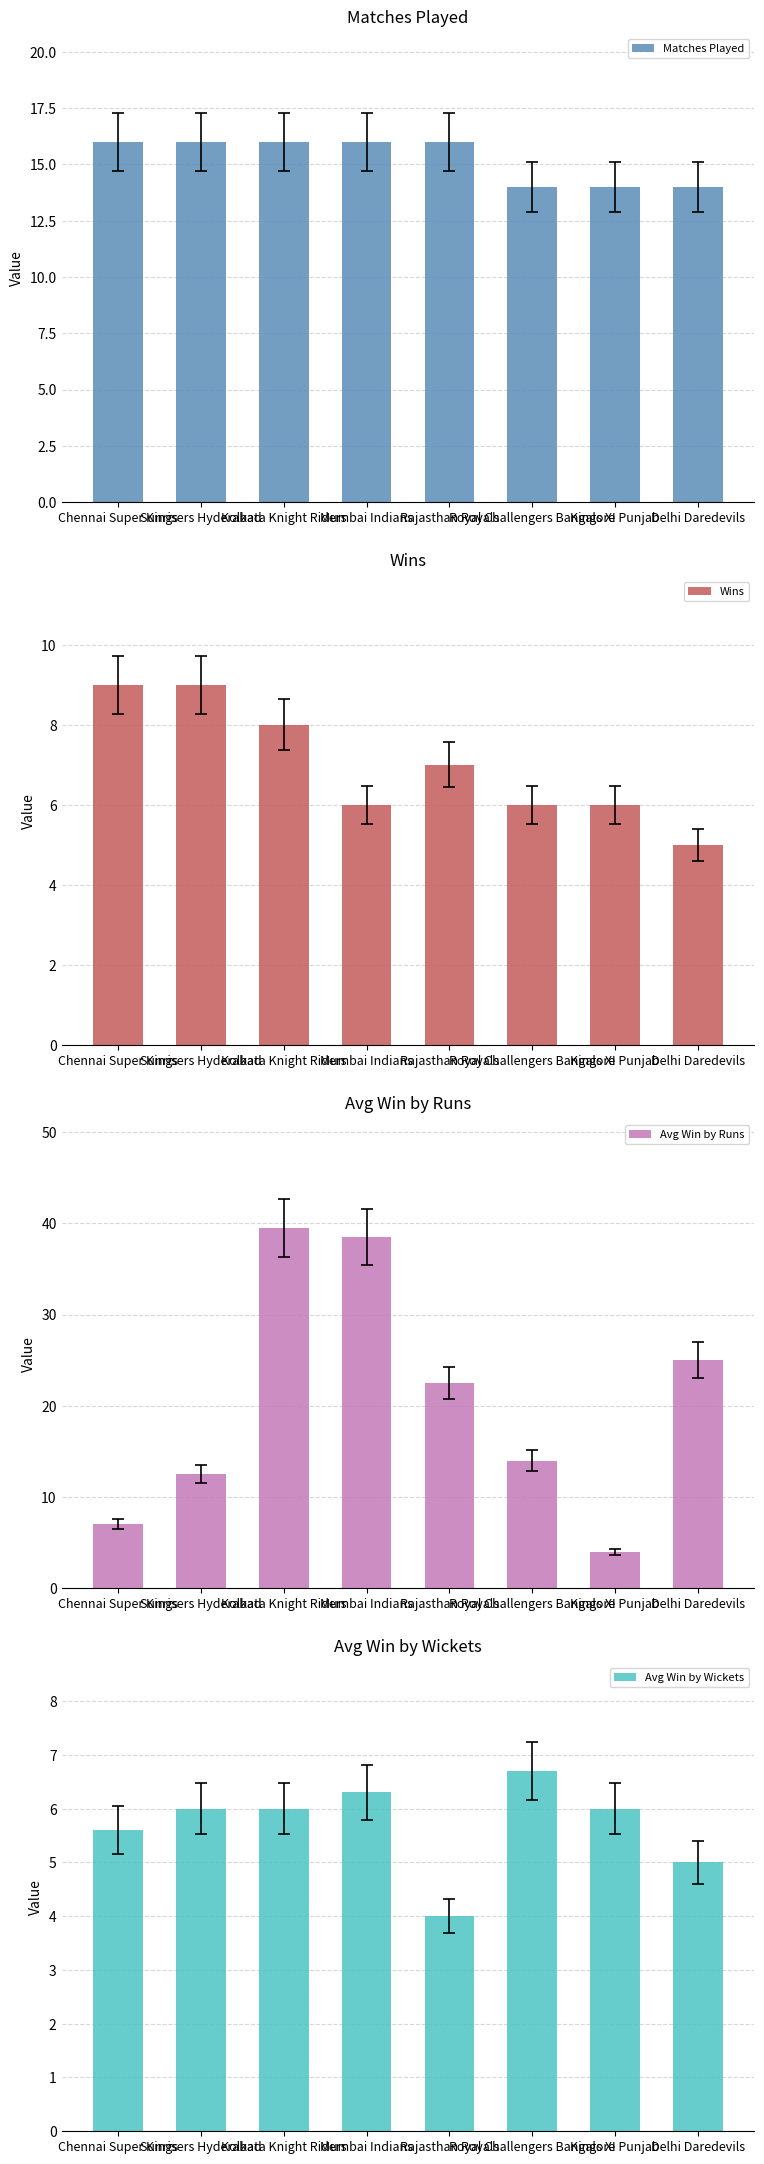

Where does the Avg Win by Runs series first go above 22?

Kolkata Knight Riders